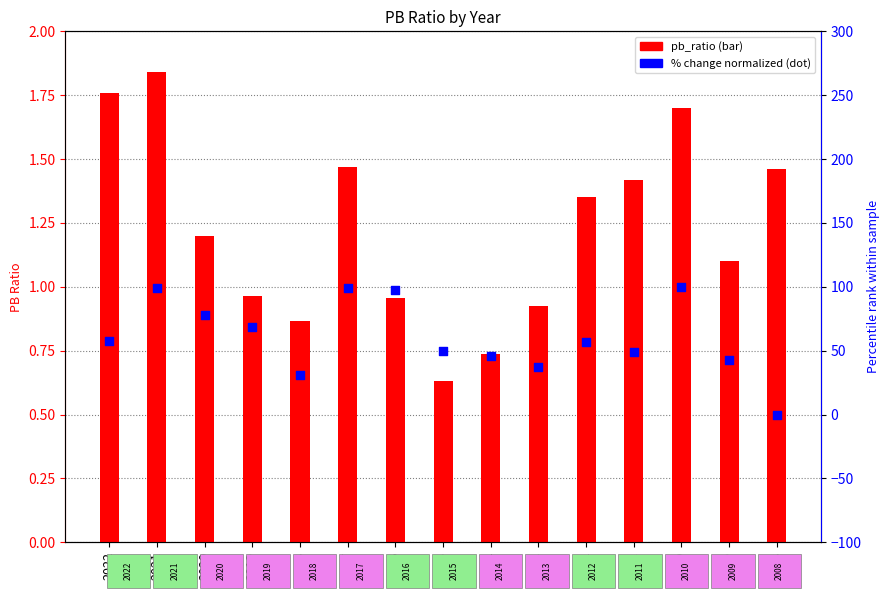

What are all the series names shown in the legend?

pb_ratio, % change (normalized)